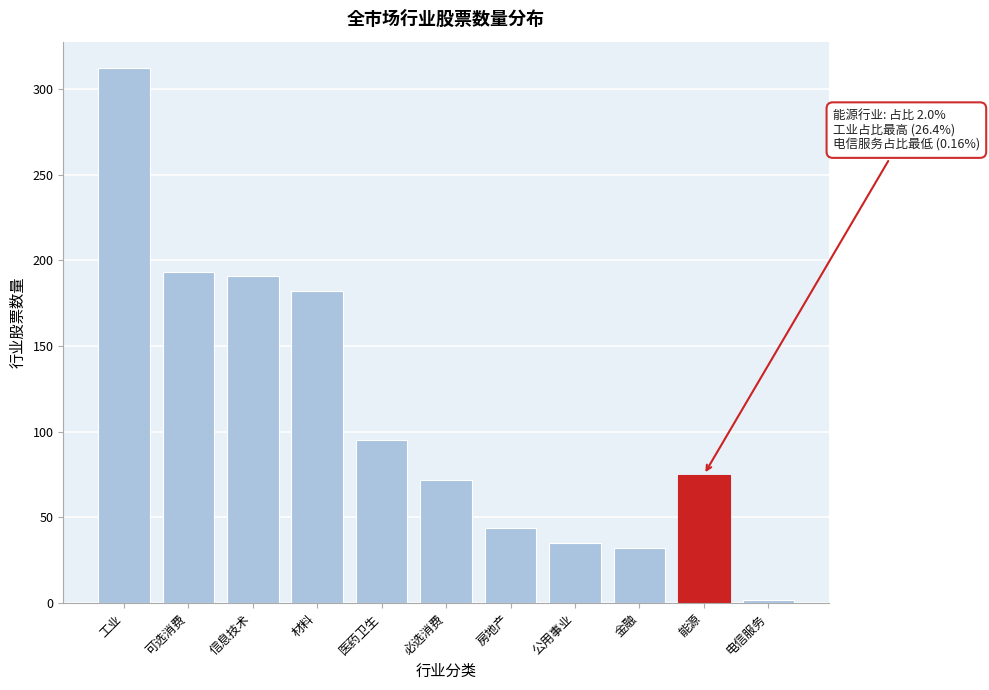

Reading left to right, list all the values displayed in this chart.

312	193	191	182	95	72	44	35	32	75	2